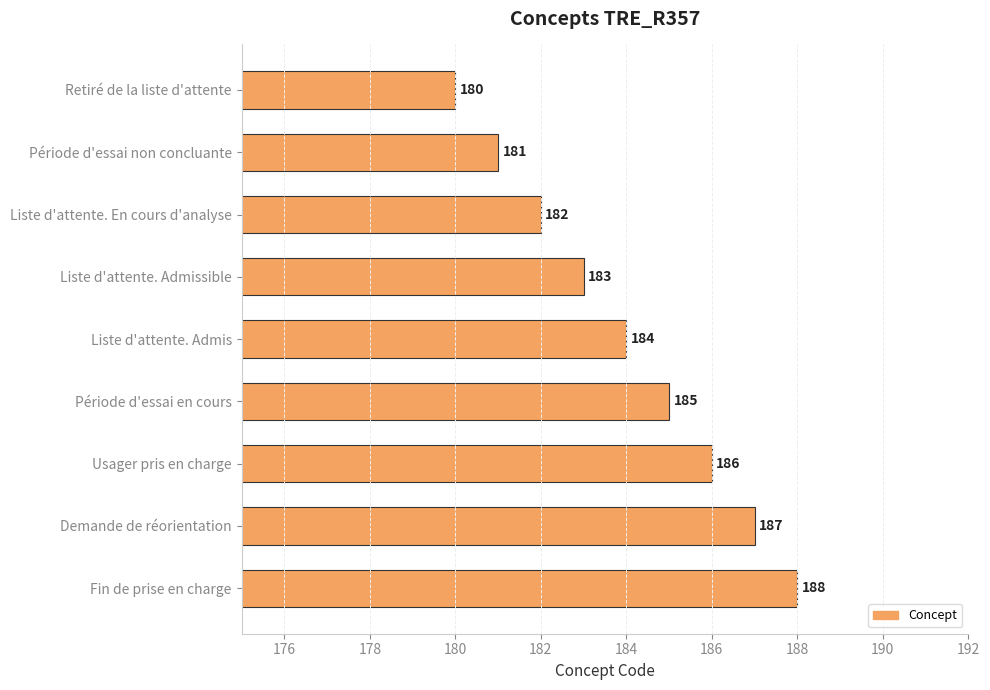

How many values are between 182 and 186?

5